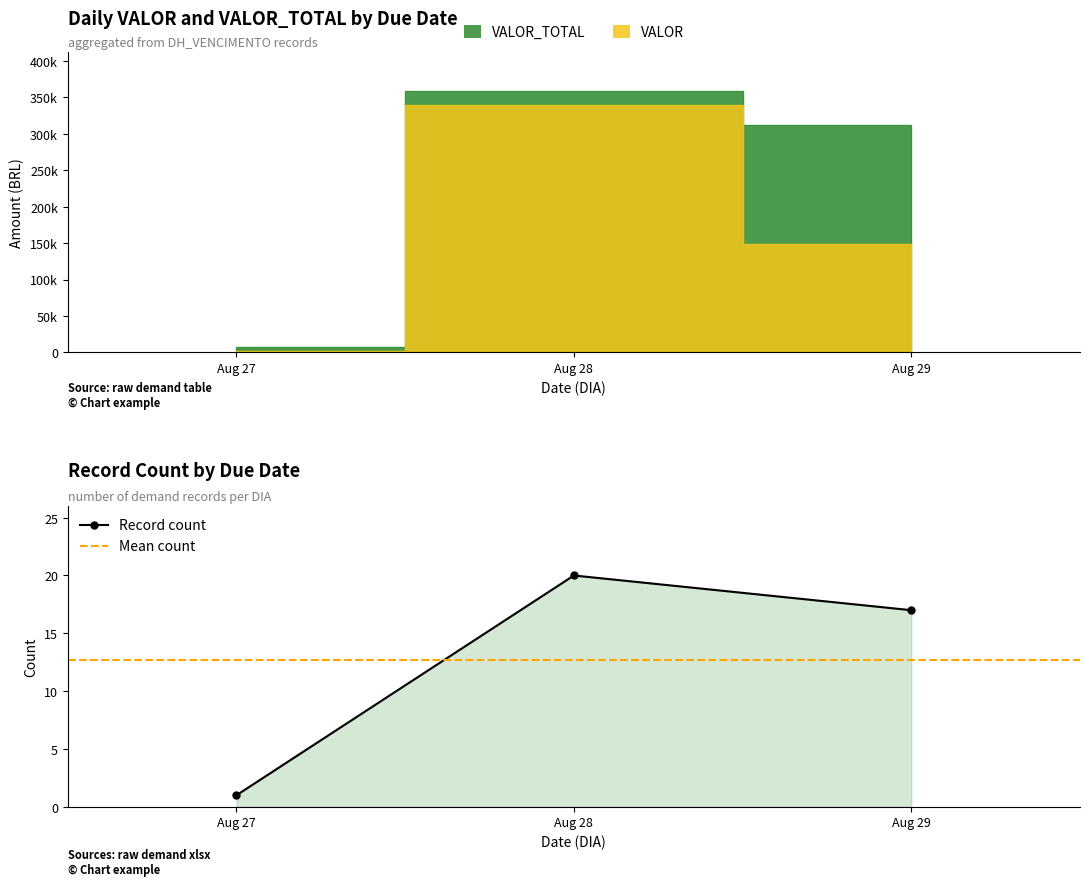

Count the values in the range 1 to 20.

3